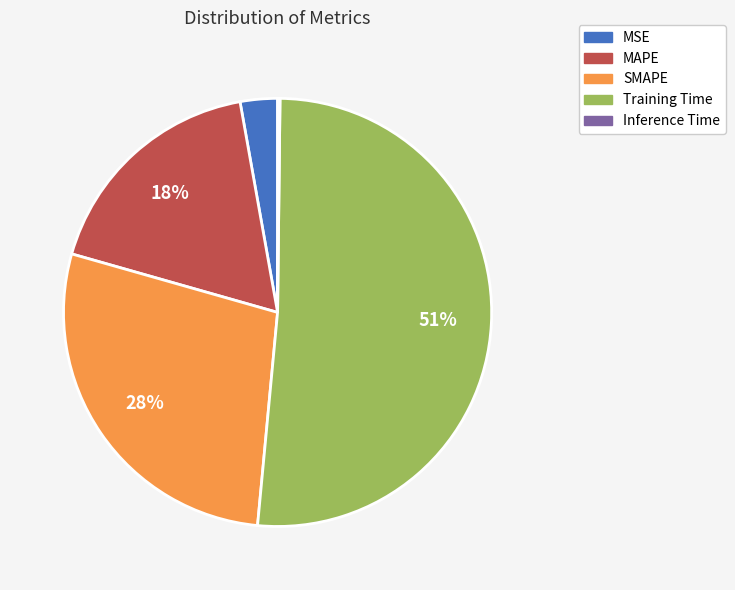

Which slice is the largest?

Training Time